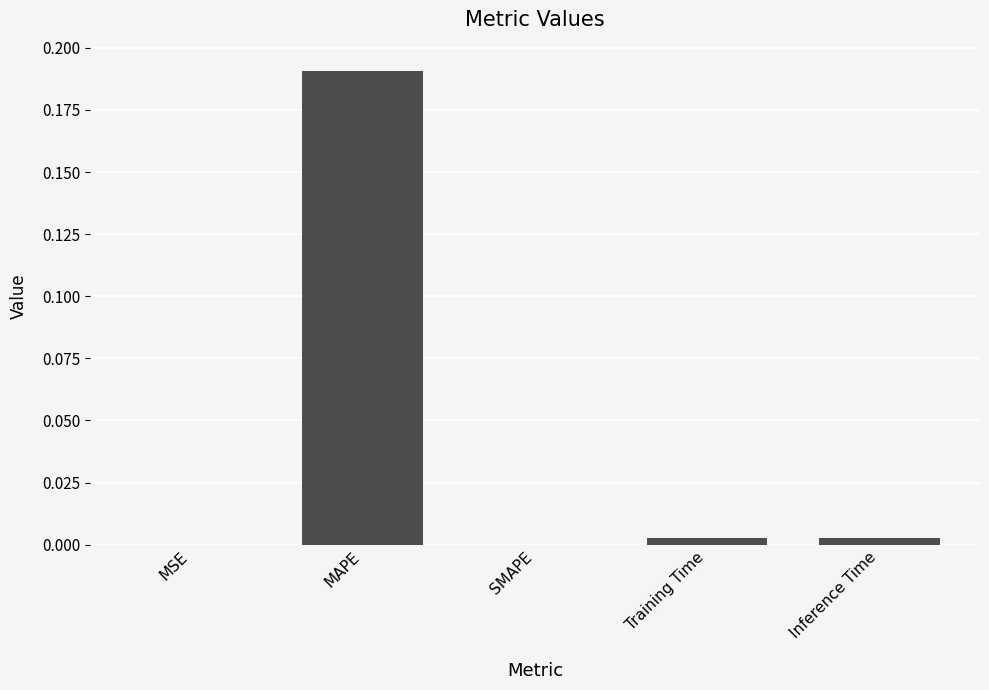

Which label corresponds to the largest value in the chart?

MAPE